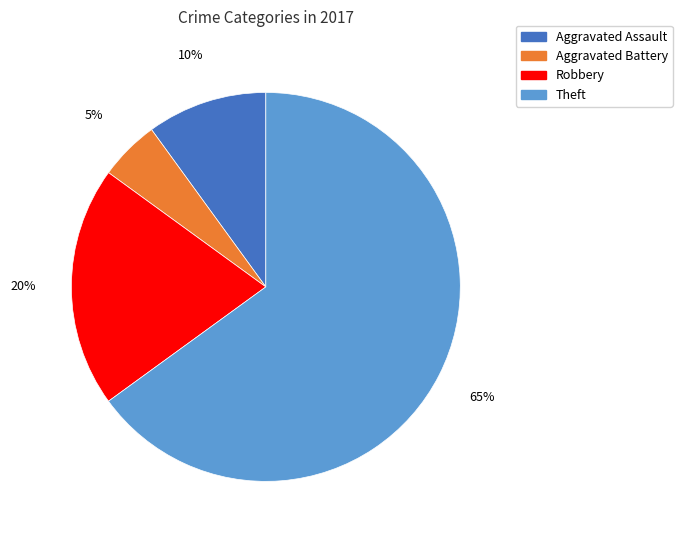

Which has a higher value, Aggravated Battery or Theft?

Theft